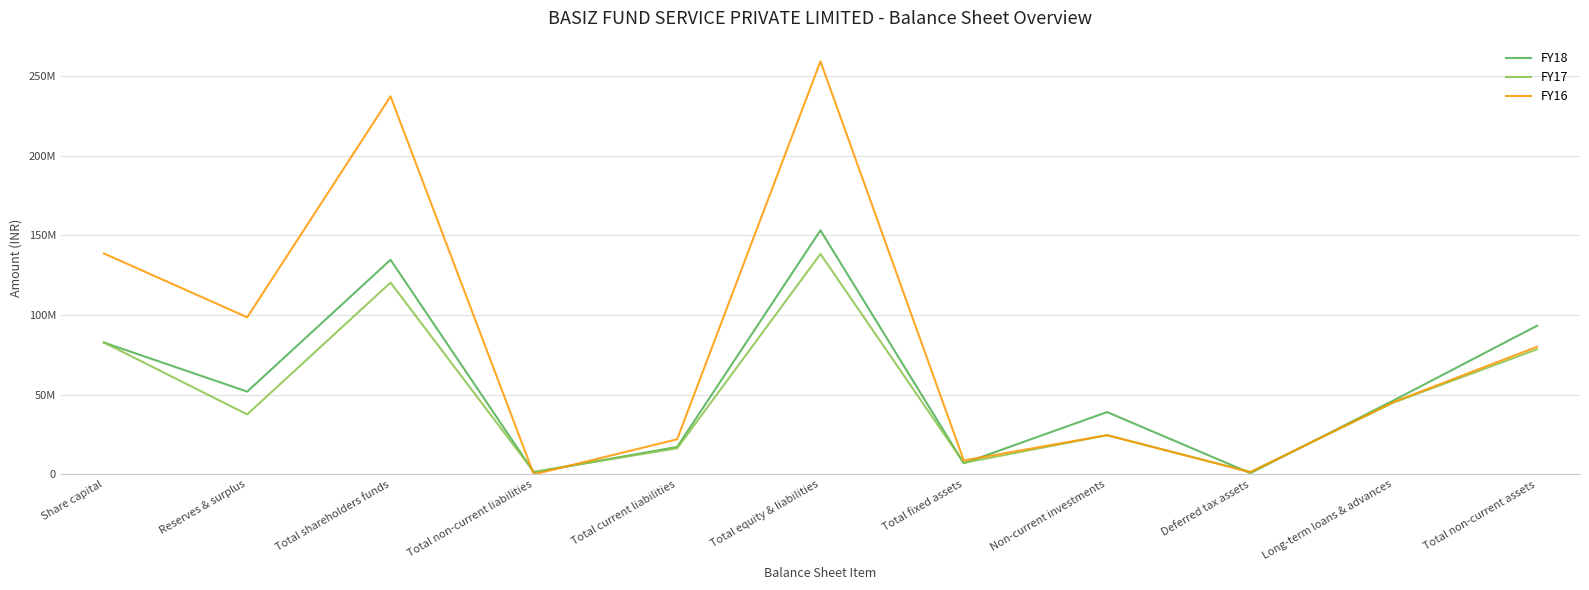

Is the value of FY16 at Reserves & surplus greater than the value of FY17 at Total non-current liabilities?

Yes